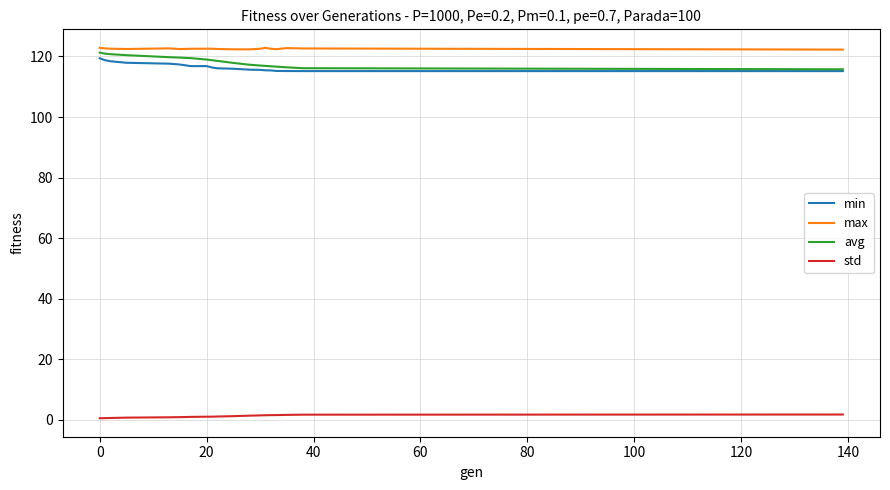

Does the chart have visible grid lines?

Yes